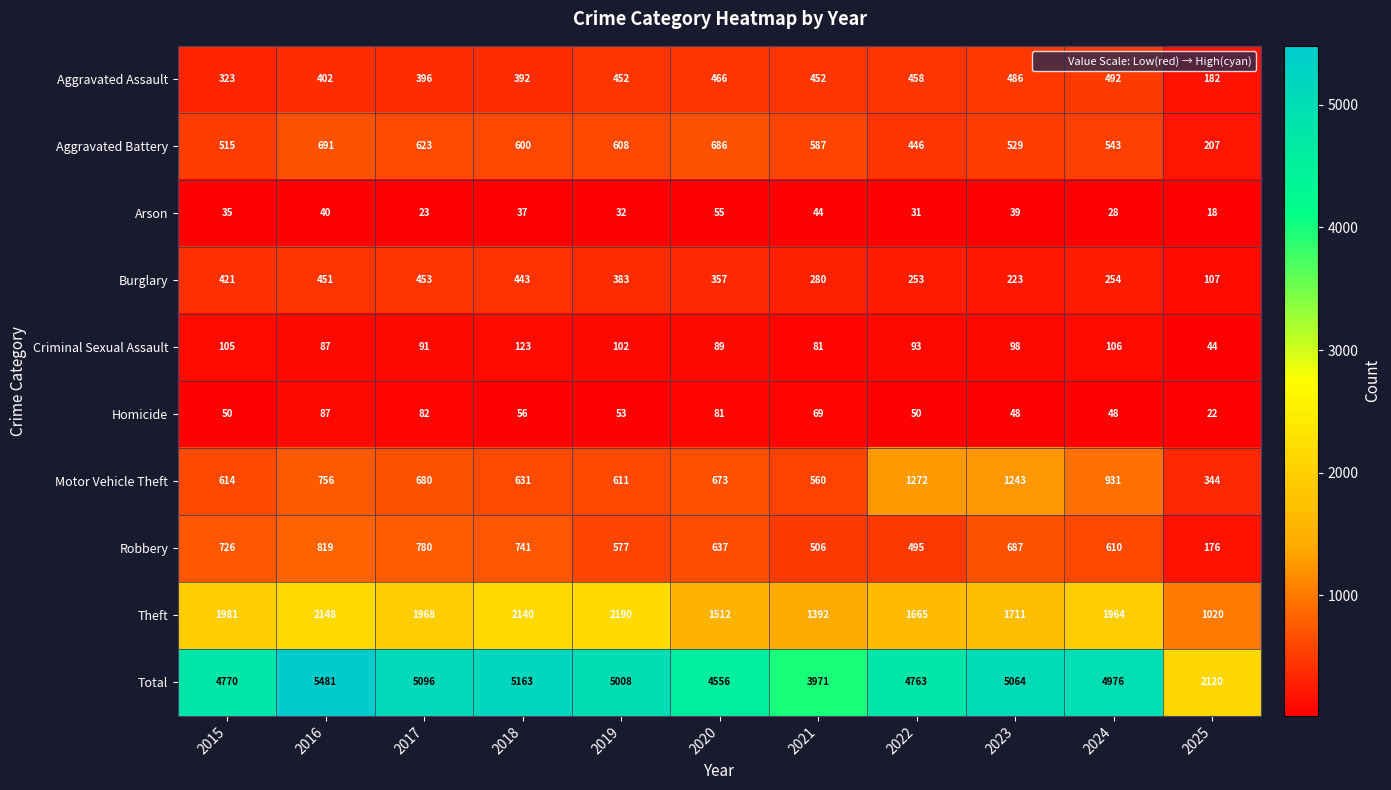

True or false: Criminal Sexual Assault has a value of 123 at 2018.

True